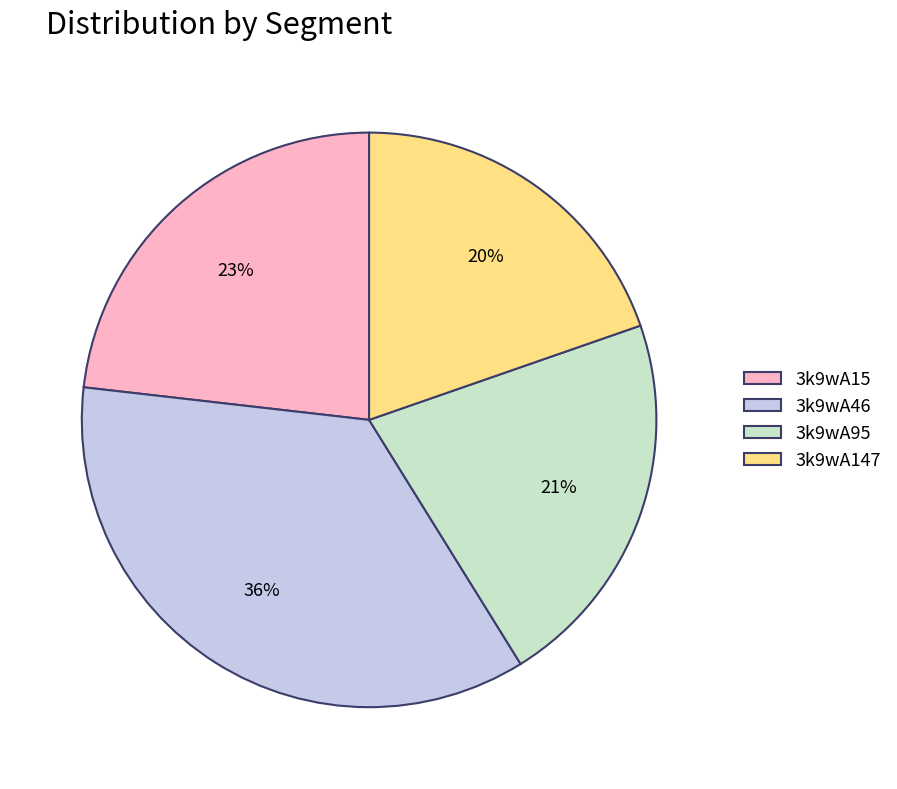

Combined, do 3k9wA147 and 3k9wA15 account for over 50%?

No